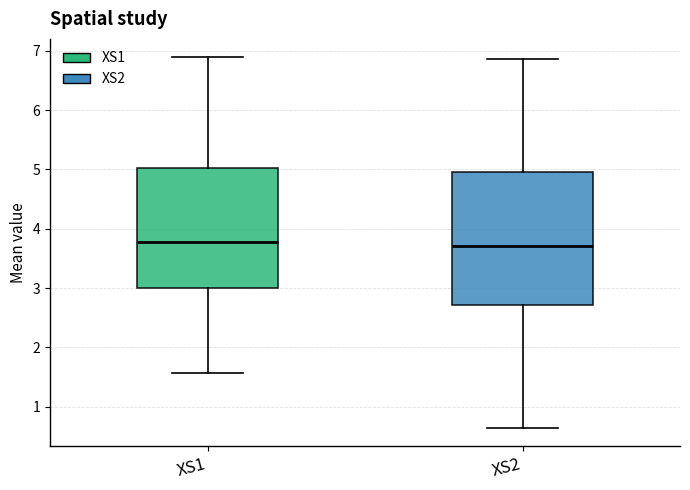

Which box is the tallest, from its lower edge to its upper edge?

XS2